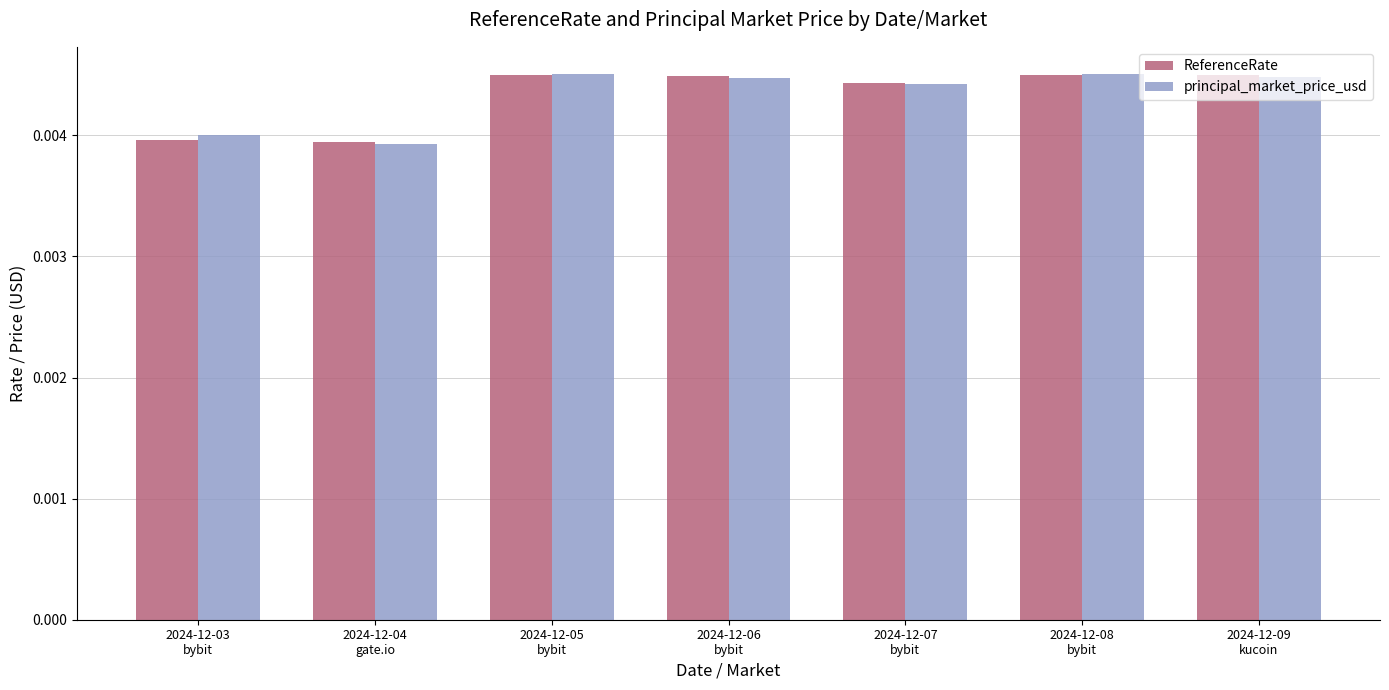

What is the label of the 1st bar from the left?

2024-12-03
bybit